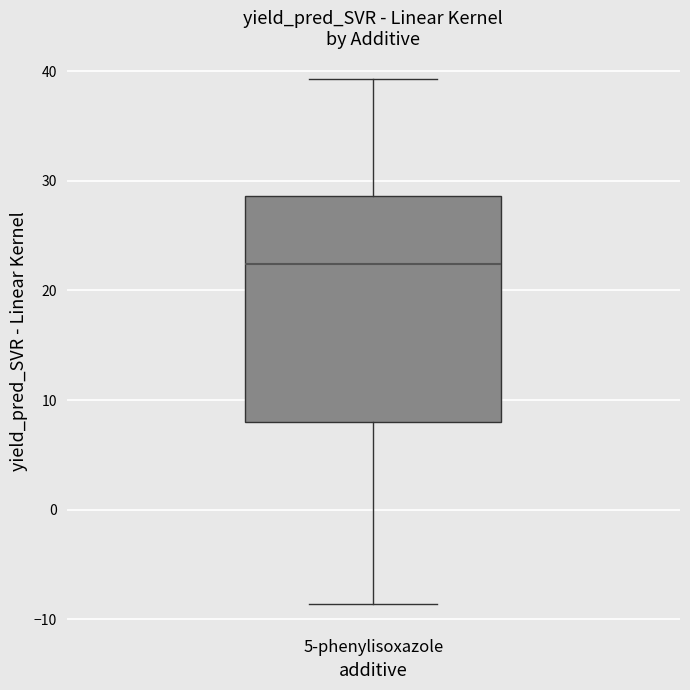

Read this box plot against the y-axis: the position of the median line, the range covered by the box, and the ends of both whiskers. The values are not printed on the chart, so give them approximately, as read against the axis.

median 22, box 8 to 29, whiskers -9 to 39